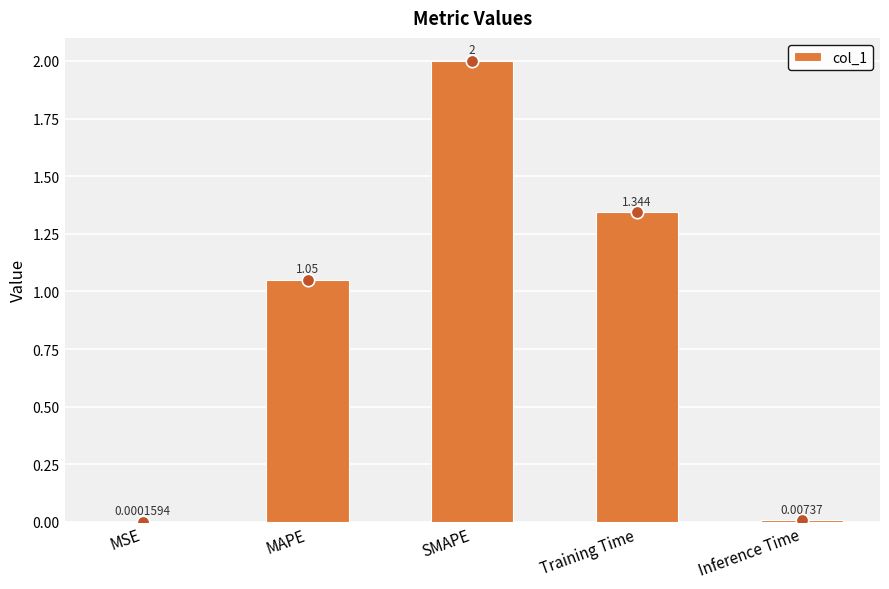

Approximately how many times larger is the value at SMAPE compared to MAPE?

1.9